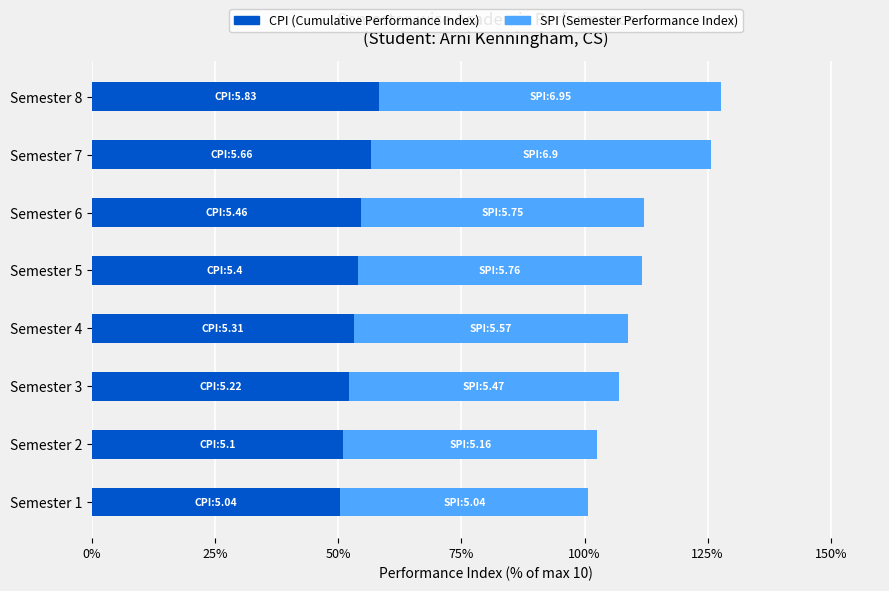

What is the total value across all series at Semester 7?

125.6